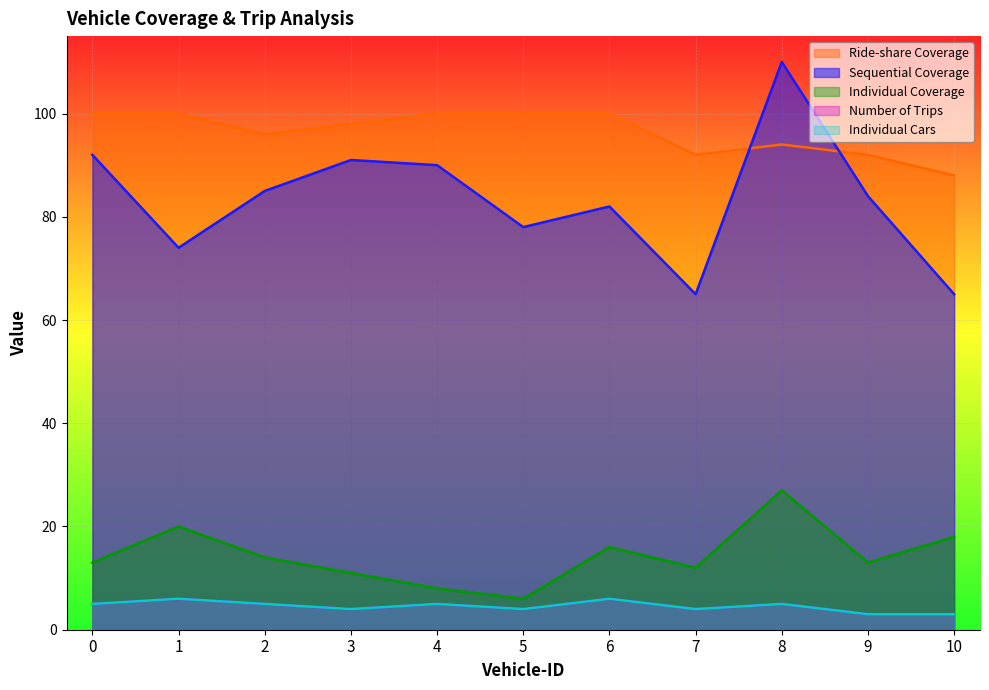

True or false: Number of Trips and Individual Coverage intersect in this chart.

False